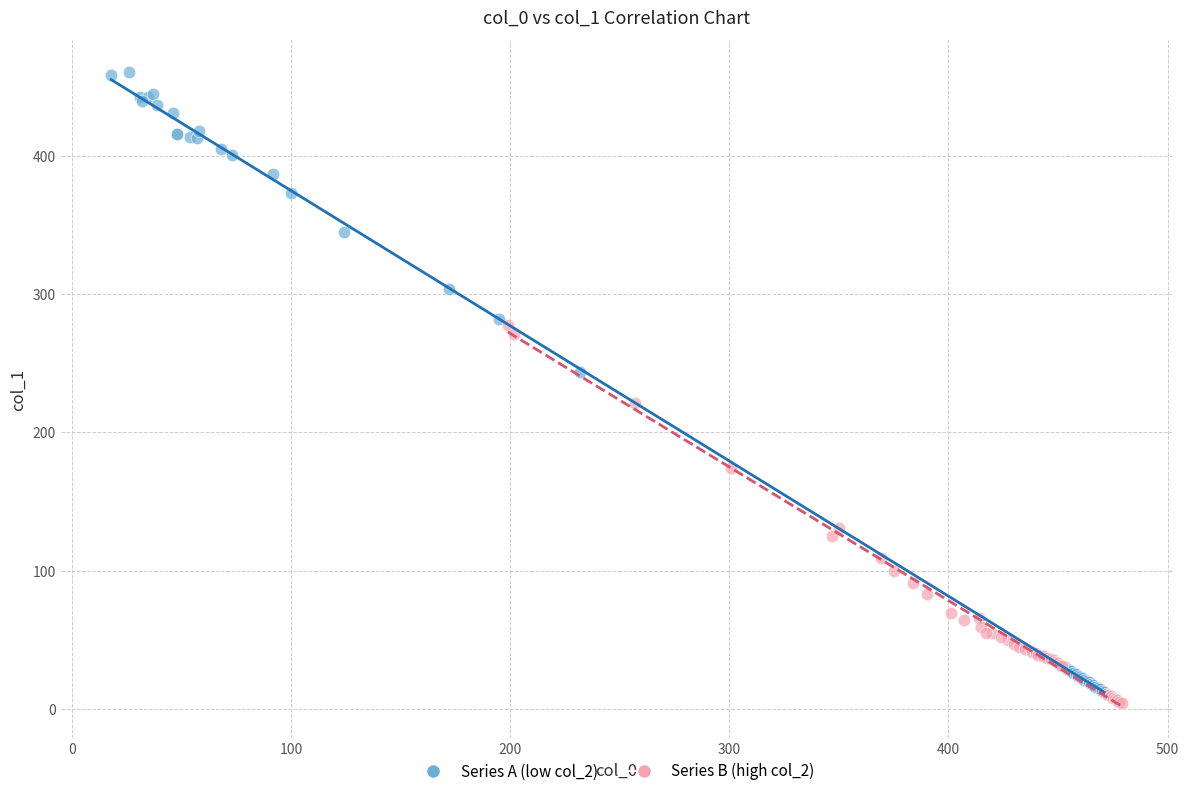

Which series contains the lowest Y value?

Series B (high col_2)